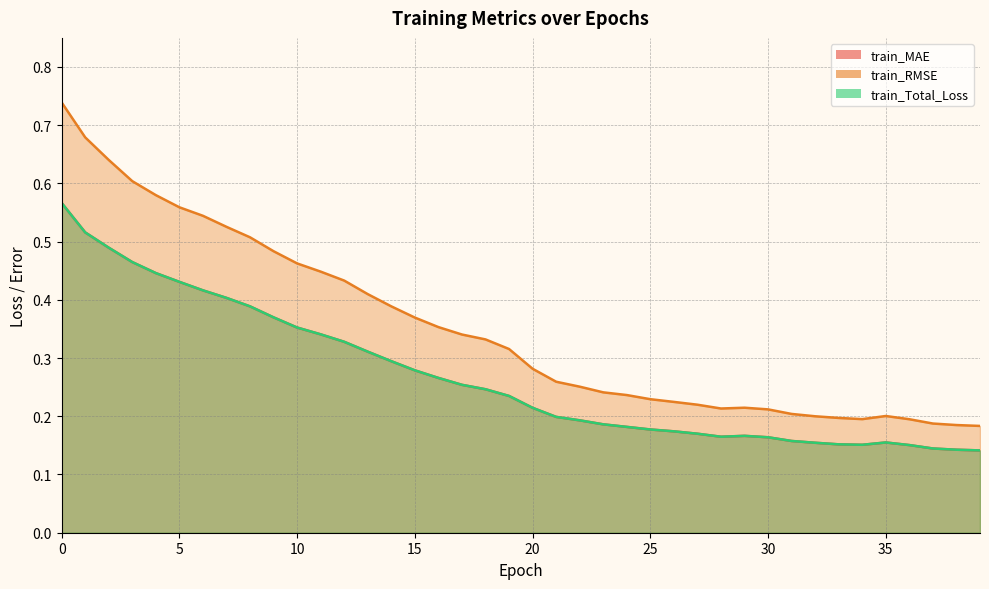

Rank the series at 34 from lowest to highest value.

train_MAE, train_Total_Loss, train_RMSE